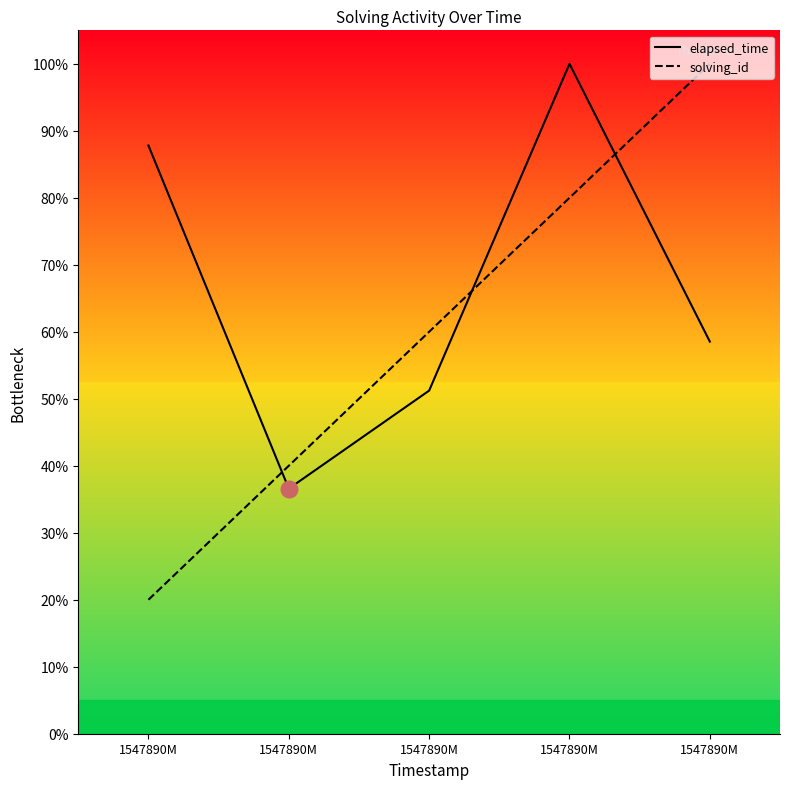

Which series has the largest total across all categories?

elapsed_time